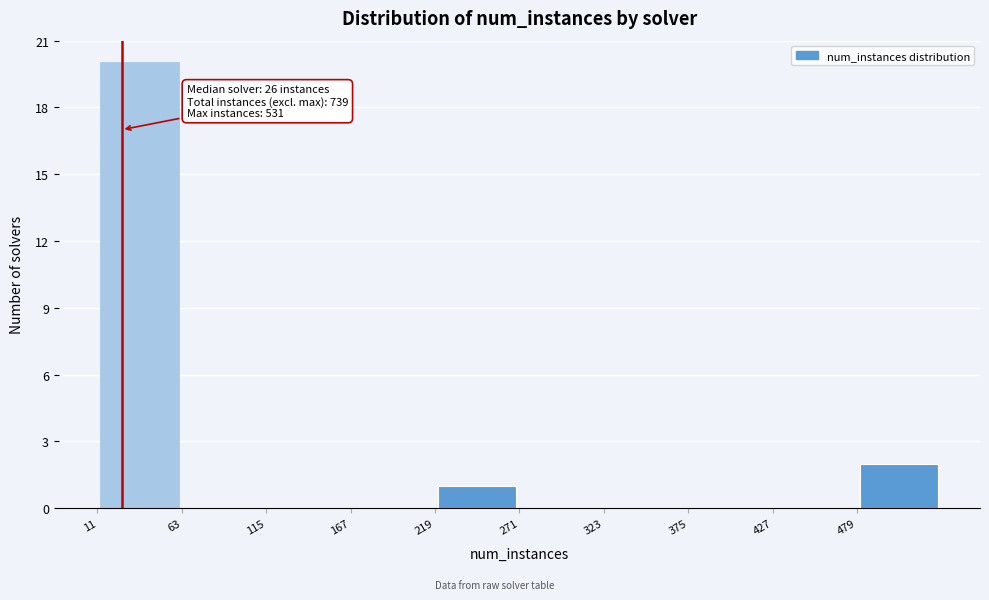

Over which range of the x-axis is the bar tallest?

11 to 63